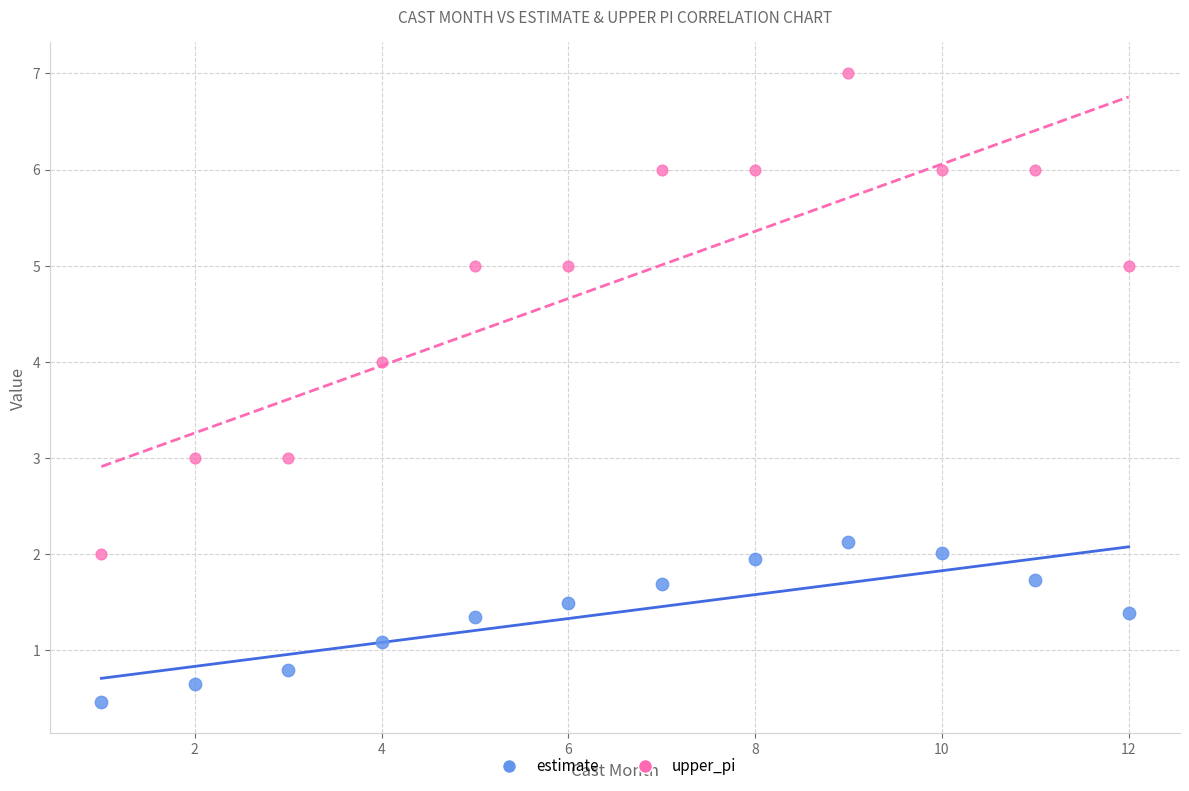

Across all data points, what is the range of X values (max minus min)?

11.0